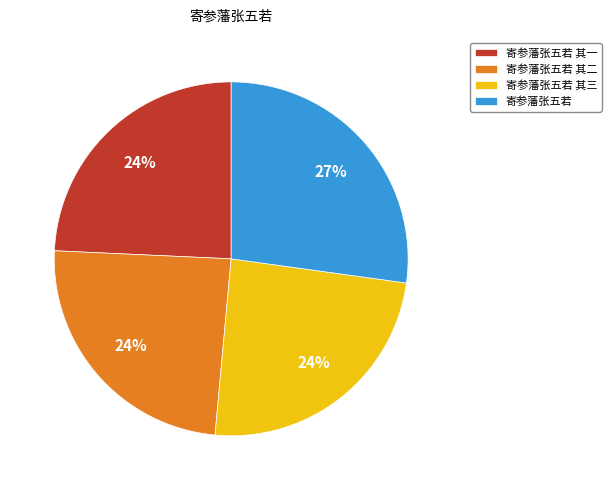

Do 寄参藩张五若 and 寄参藩张五若 其一 together represent more than half of the pie?

Yes